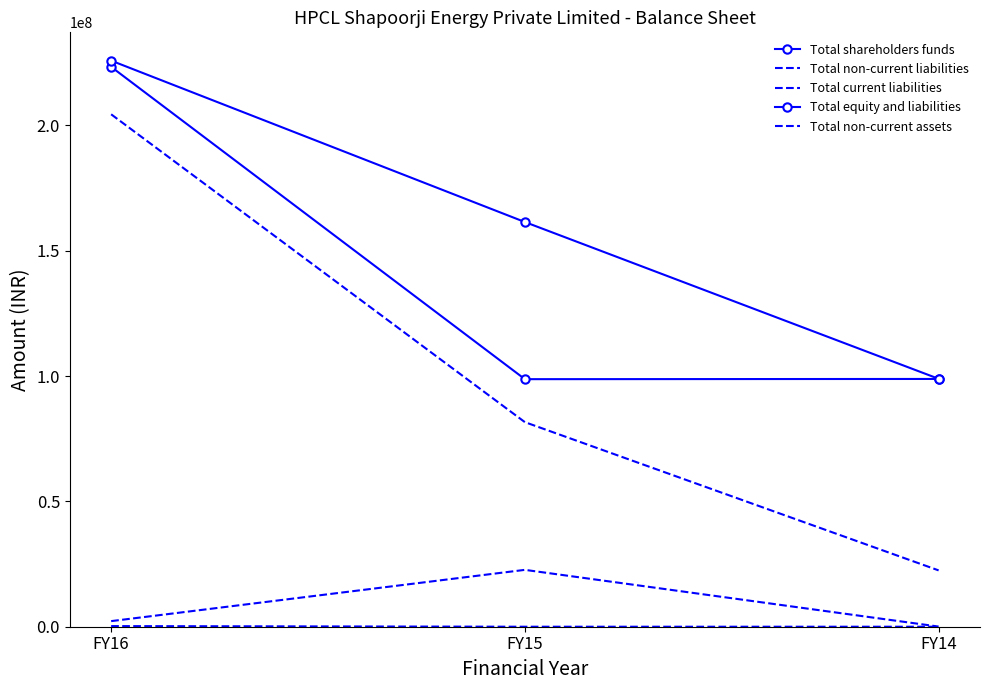

What is the value of the Total non-current liabilities point at the 1st from the left?

247677